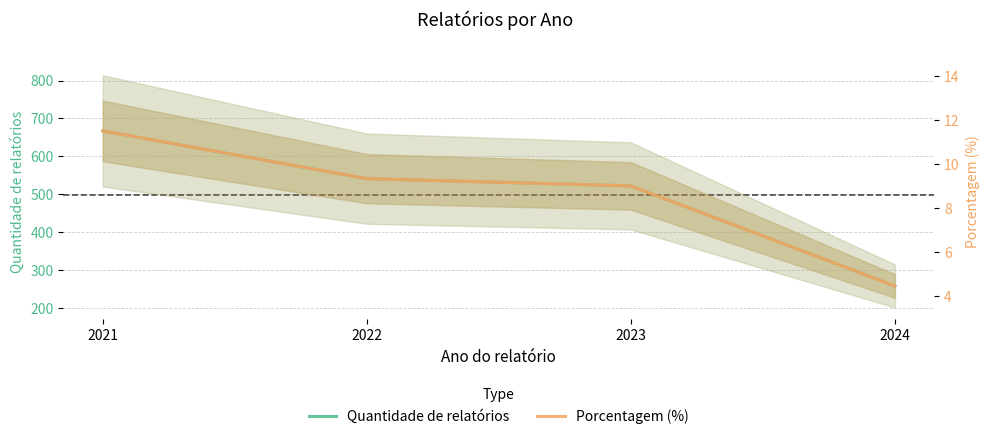

At which category does the chart reach its peak across all series?

2021